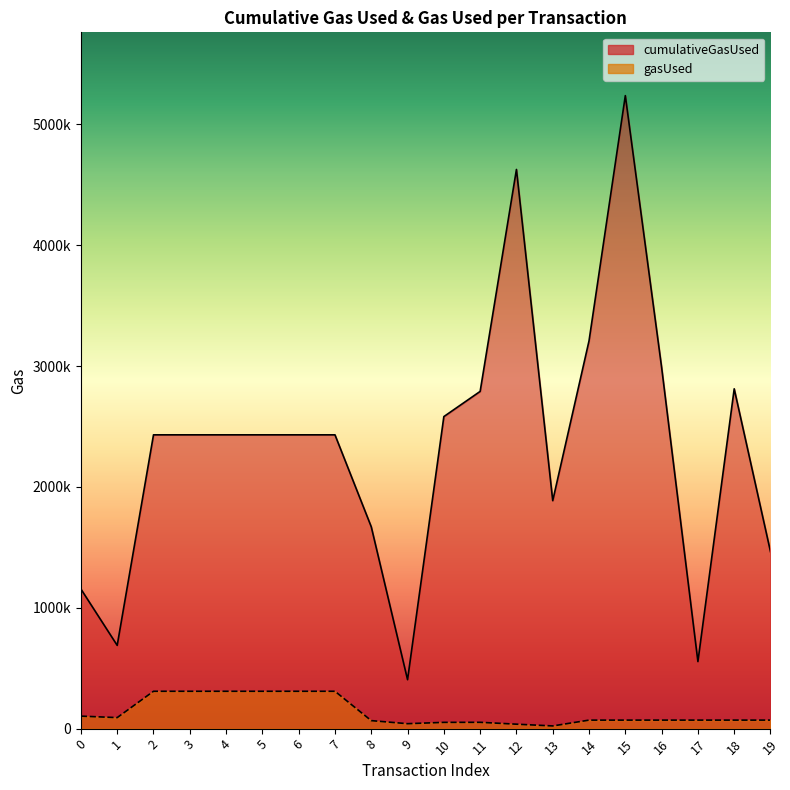

Which series changed the most between 7 and 15?

cumulativeGasUsed